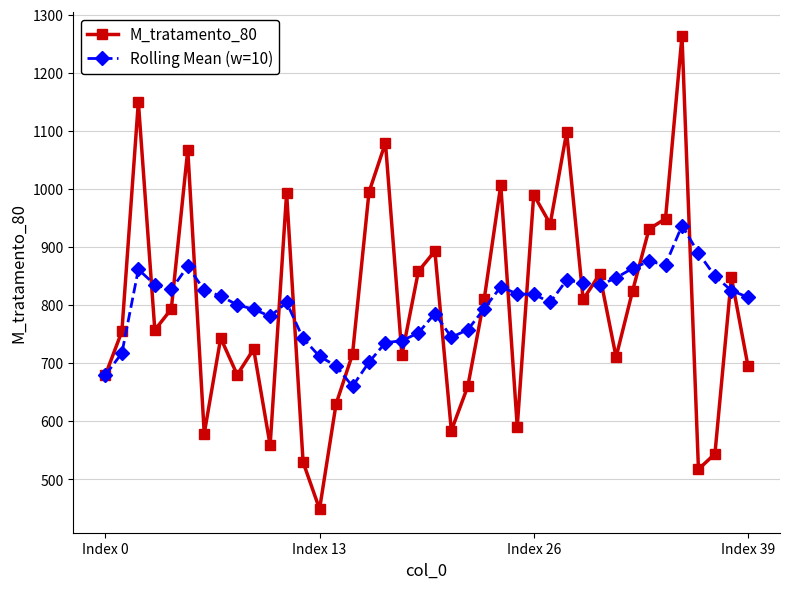

Rank the series by their maximum value, from lowest to highest.

Rolling Mean (w=10), M_tratamento_80